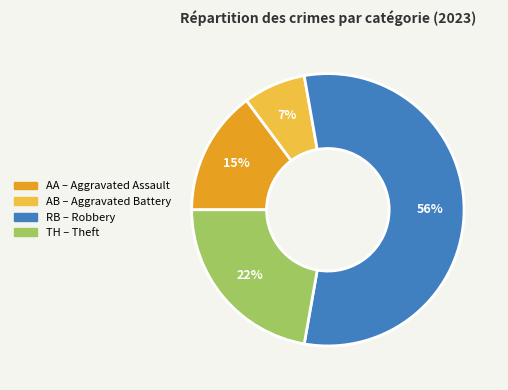

Does any single category account for the majority?

Yes